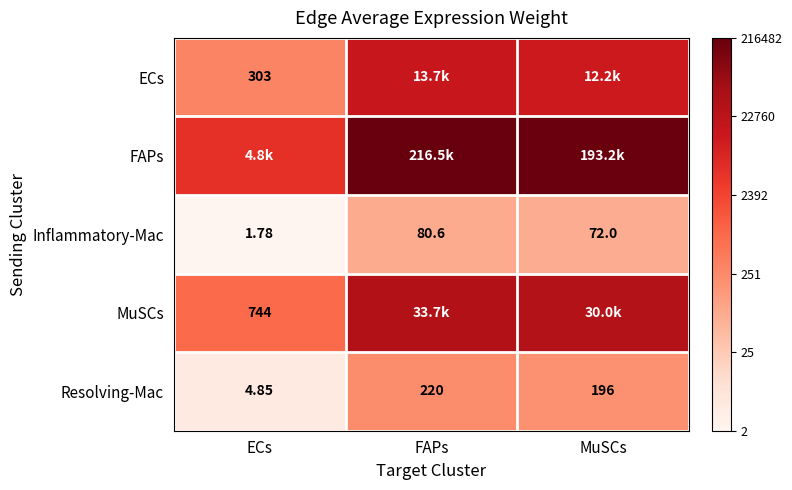

Which has a higher value, FAPs or MuSCs?

FAPs